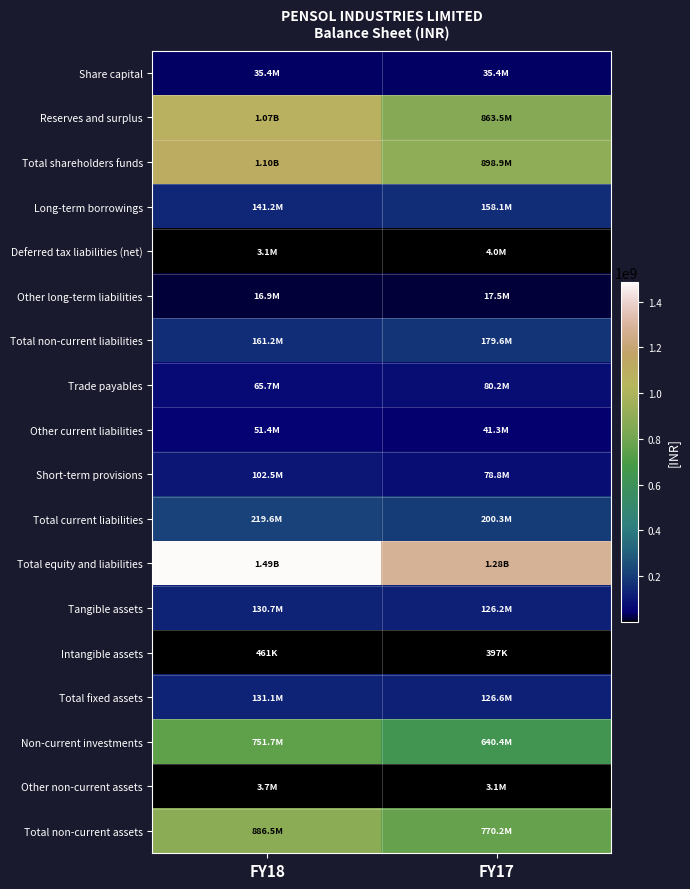

At FY18, list the series in order from smallest to largest.

Intangible assets, Deferred tax liabilities (net), Other non-current assets, Other long-term liabilities, Share capital, Other current liabilities, Trade payables, Short-term provisions, Tangible assets, Total fixed assets, Long-term borrowings, Total non-current liabilities, Total current liabilities, Non-current investments, Total non-current assets, Reserves and surplus, Total shareholders funds, Total equity and liabilities